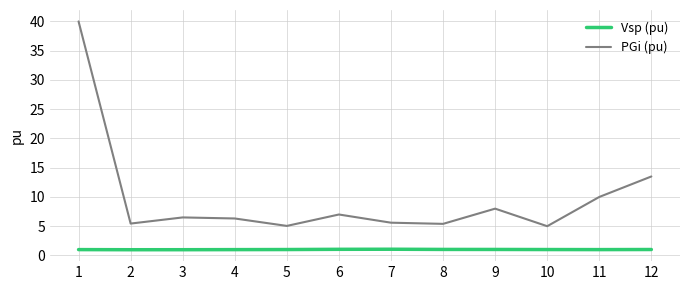

What is the sum of the PGi (pu) values at 12 and 3?

20.0